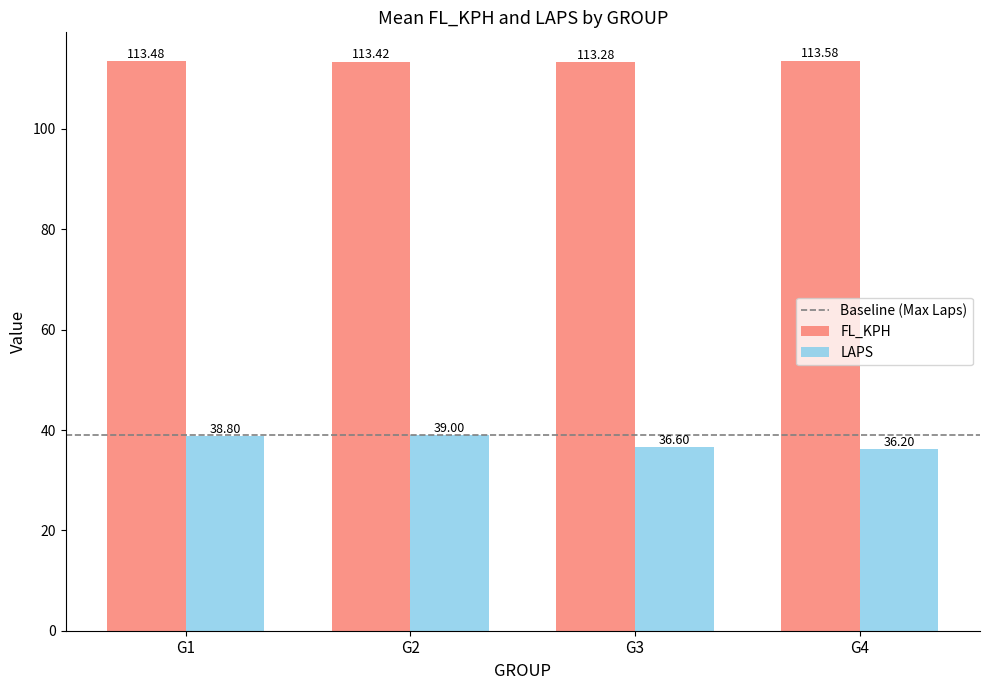

What is the sum of the FL_KPH values at G4 and G3?

226.9